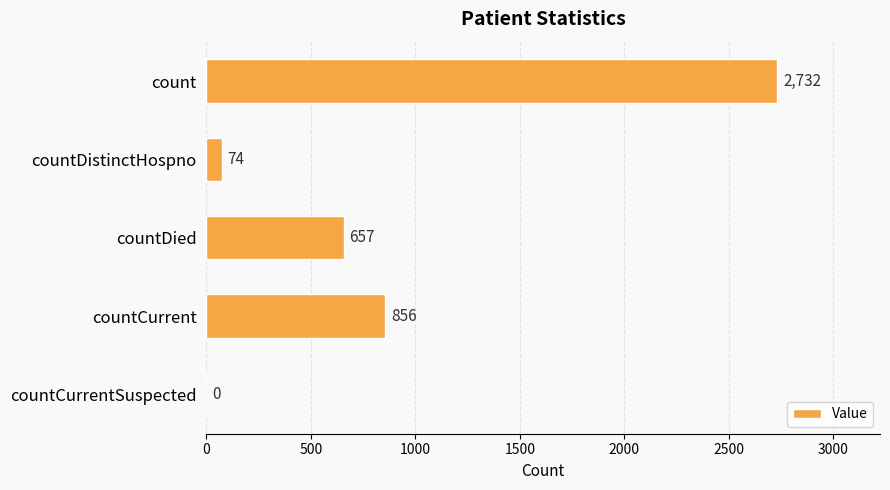

What is the sum of all values?

4319